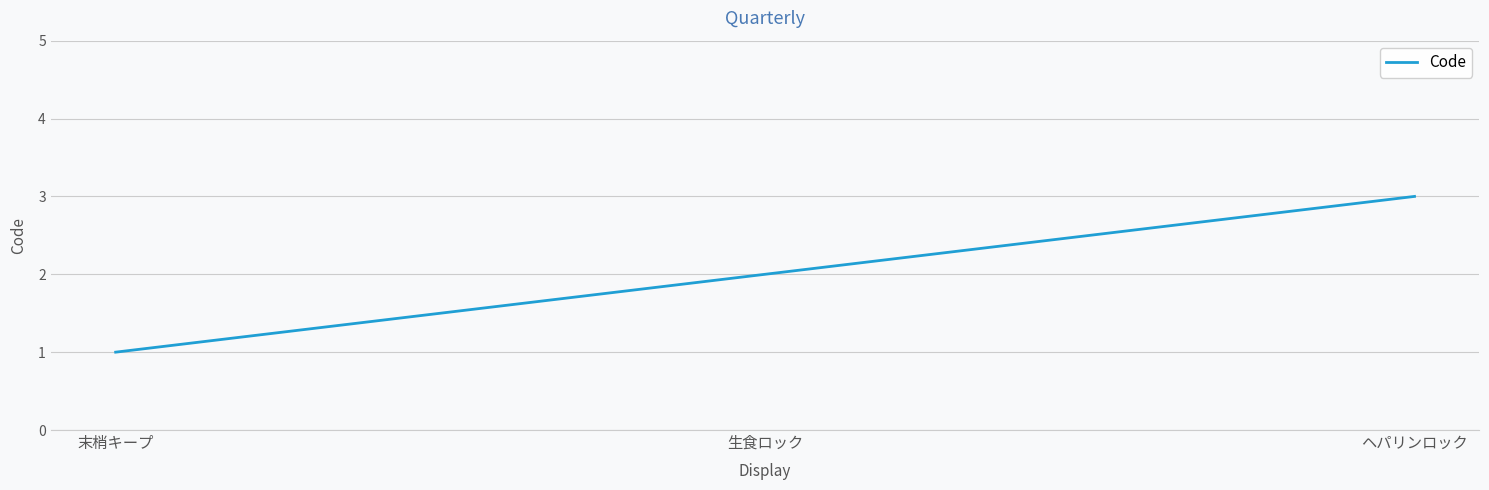

Rank the categories by value from lowest to highest.

末梢キープ, 生食ロック, ヘパリンロック